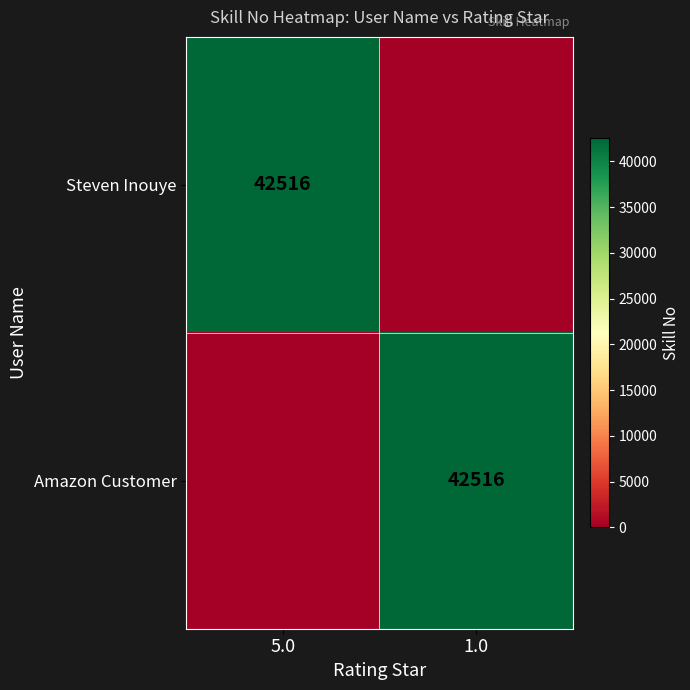

Is it true that Steven Inouye equals 22513 at 5.0?

False